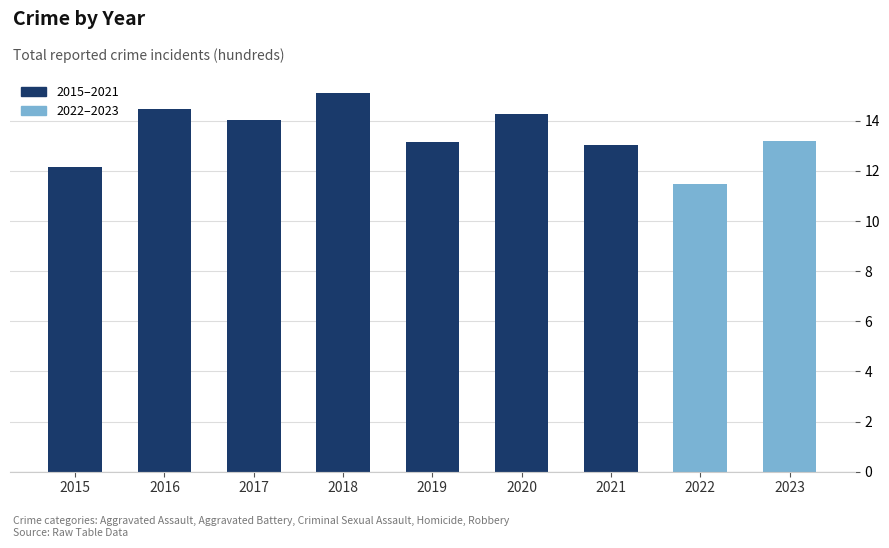

What value does the data have at 2015?

12.1